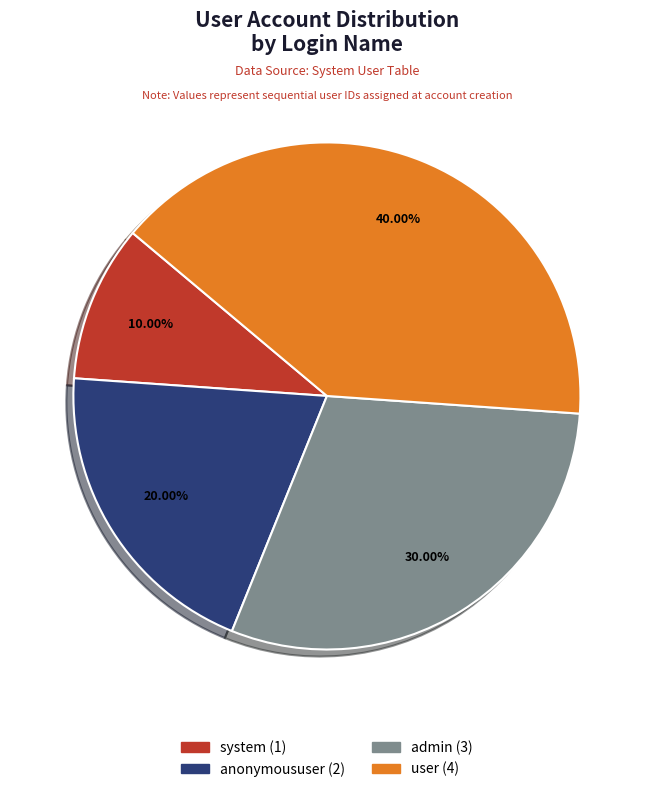

How many segments does this pie chart have?

4